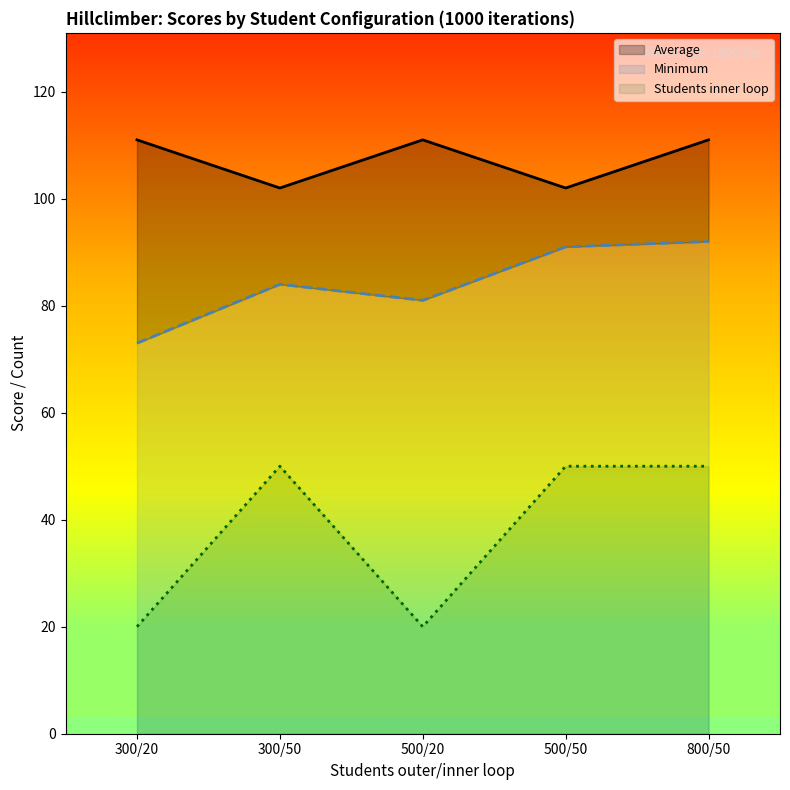

How many lines are shown in the chart?

3